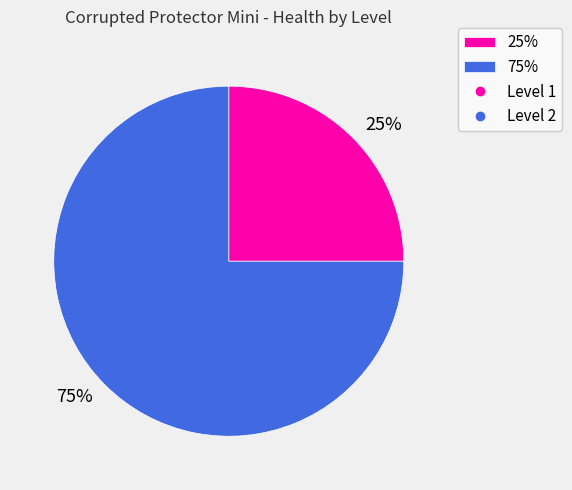

True or false: 75% accounts for 75% of the total.

True